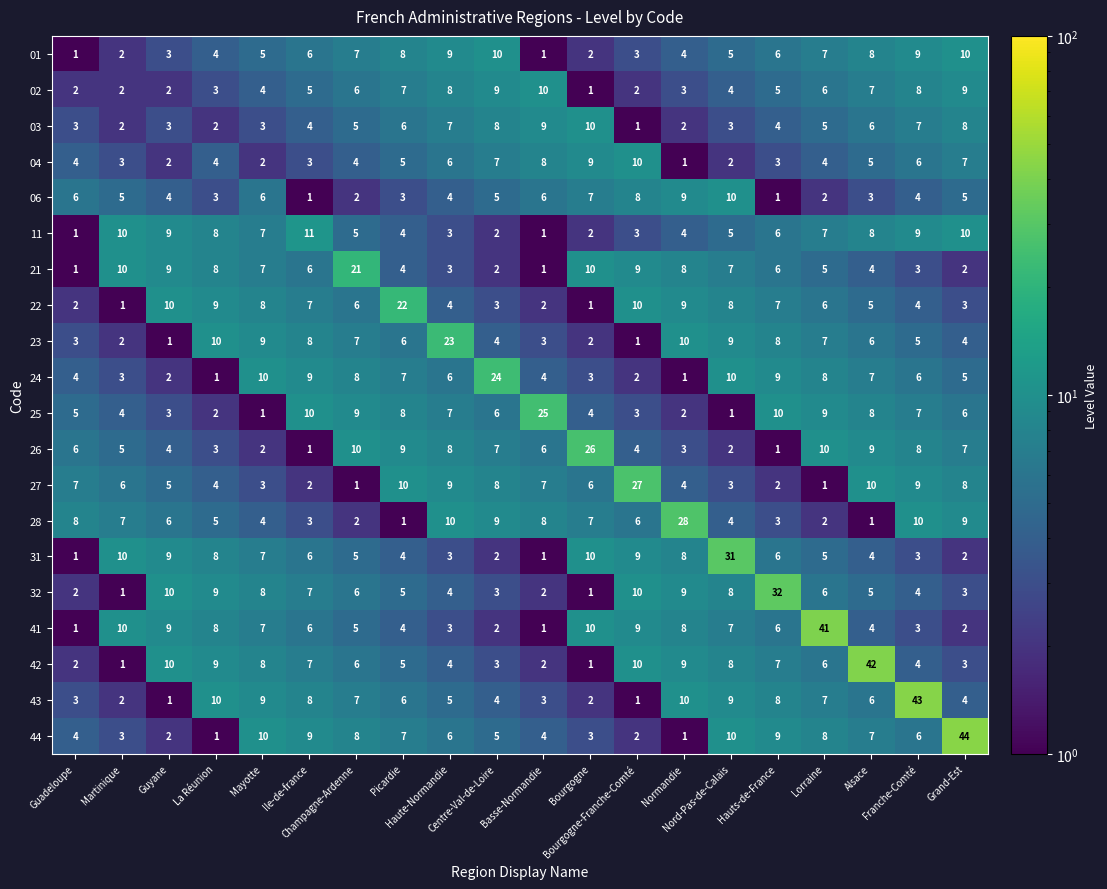

What is the difference between the maximum and minimum values in the 32 series?

31